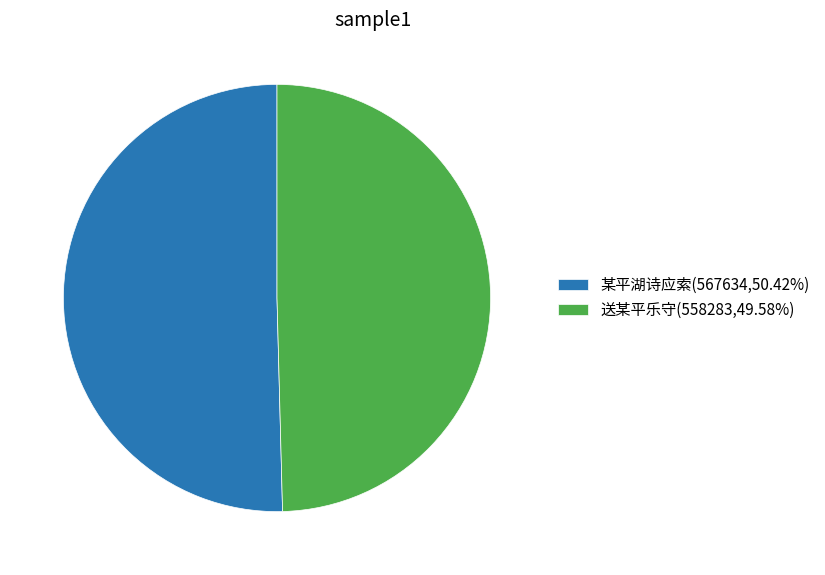

Which category has the smallest portion of the pie?

送某平乐守